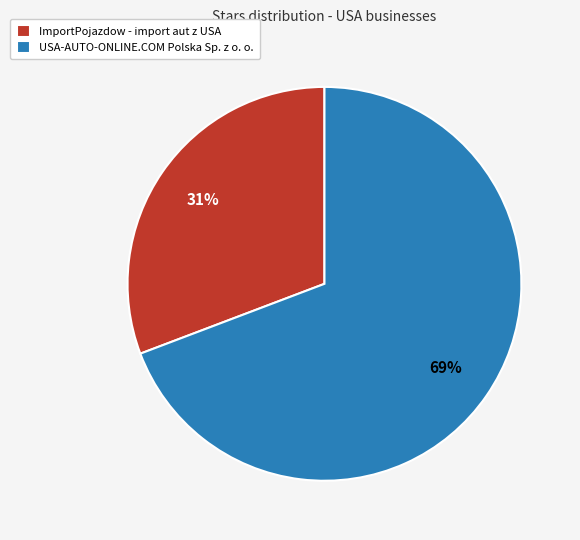

Between ImportPojazdow - import aut z USA and USA-AUTO-ONLINE.COM Polska Sp. z o. o., which is larger?

USA-AUTO-ONLINE.COM Polska Sp. z o. o.